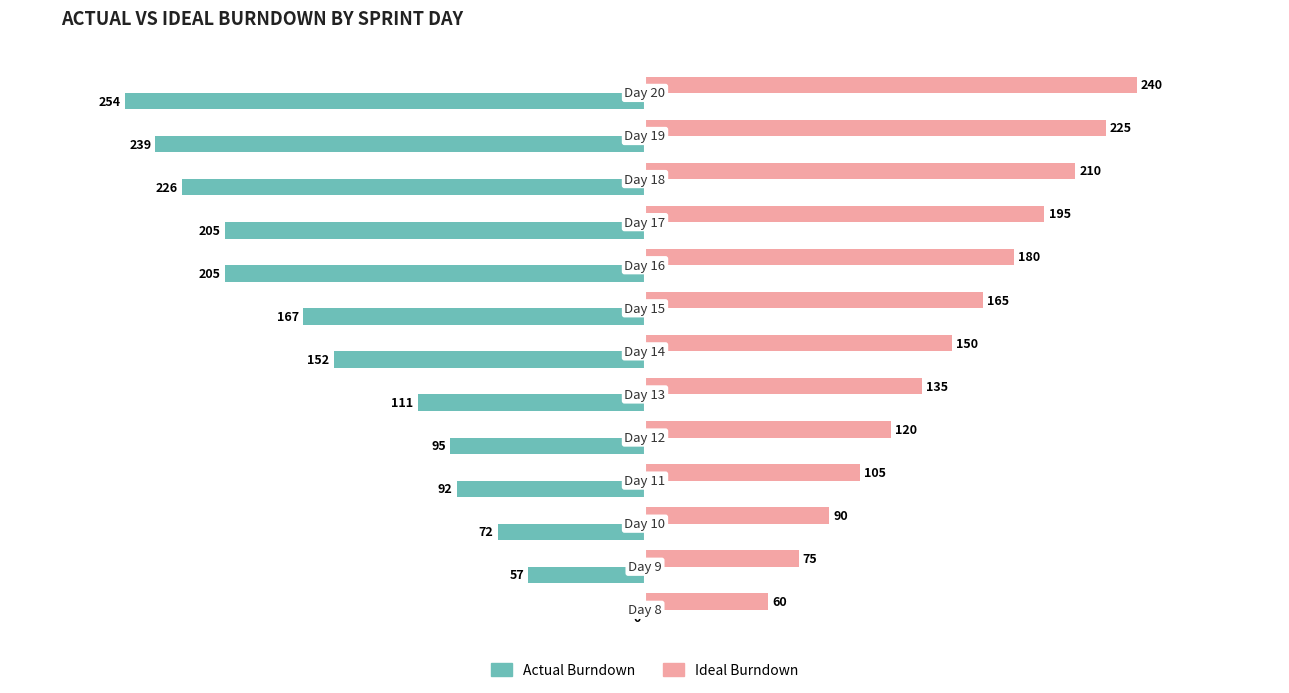

What is the maximum value for Ideal Burndown?

240